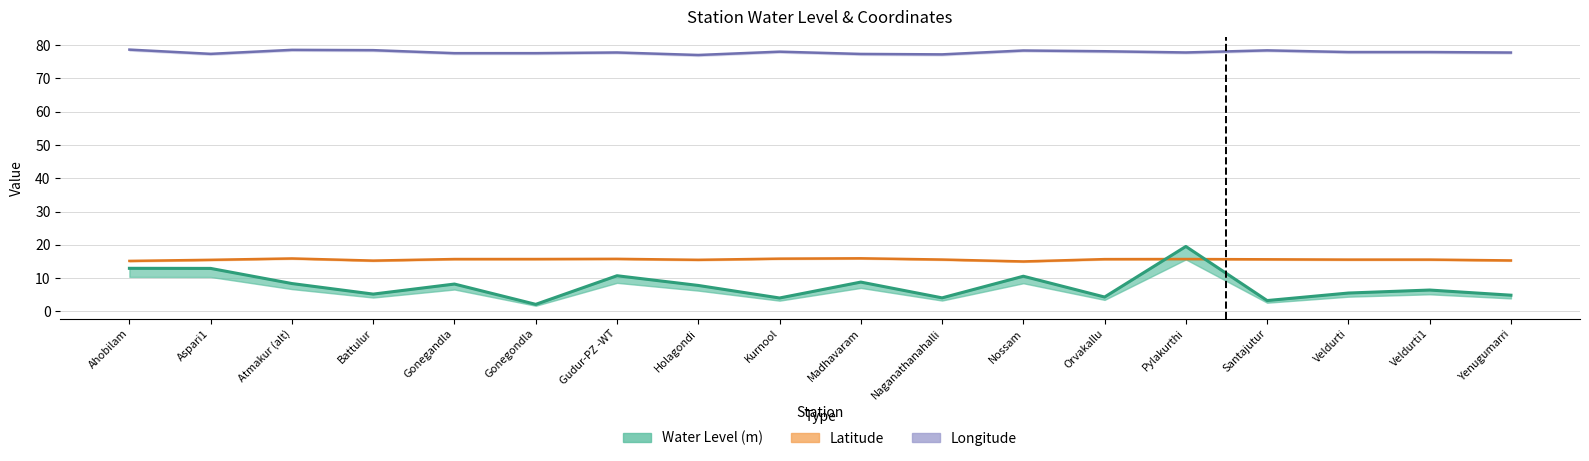

Where do Latitude and Water Level (m) first cross each other?

Orvakallu and Pylakurthi